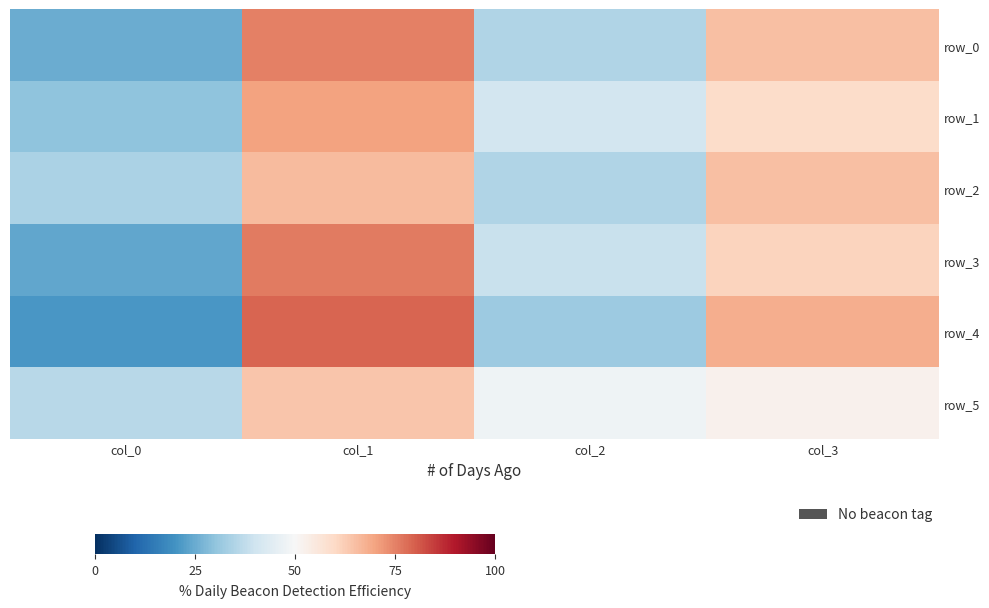

The value of row_4 at col_1 is 79. True or false?

True